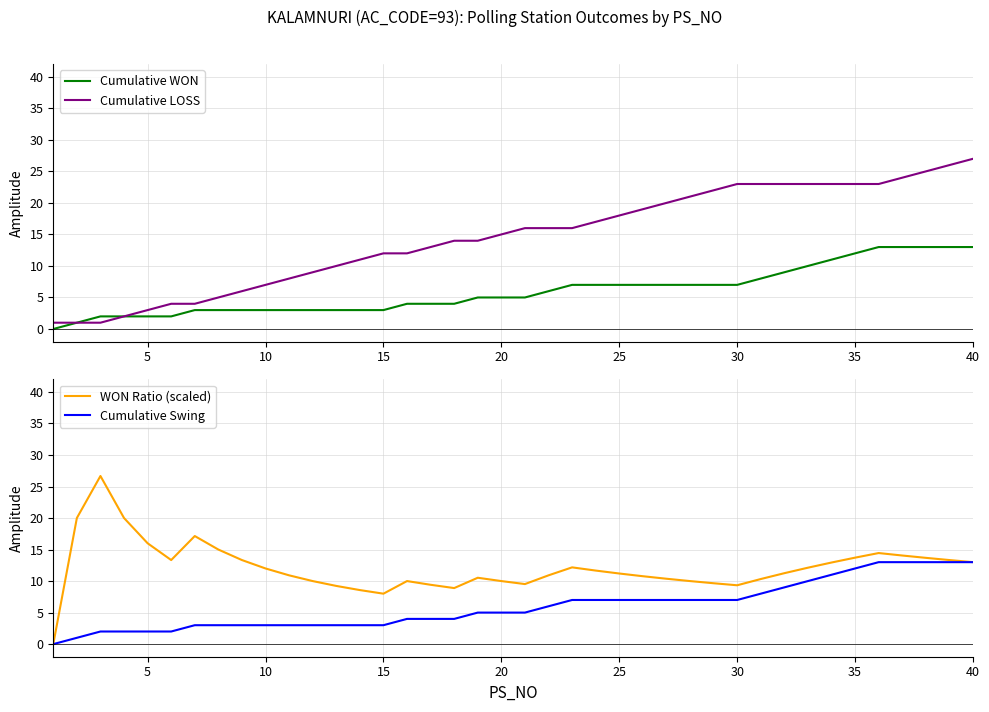

How many data points does each series have?

40